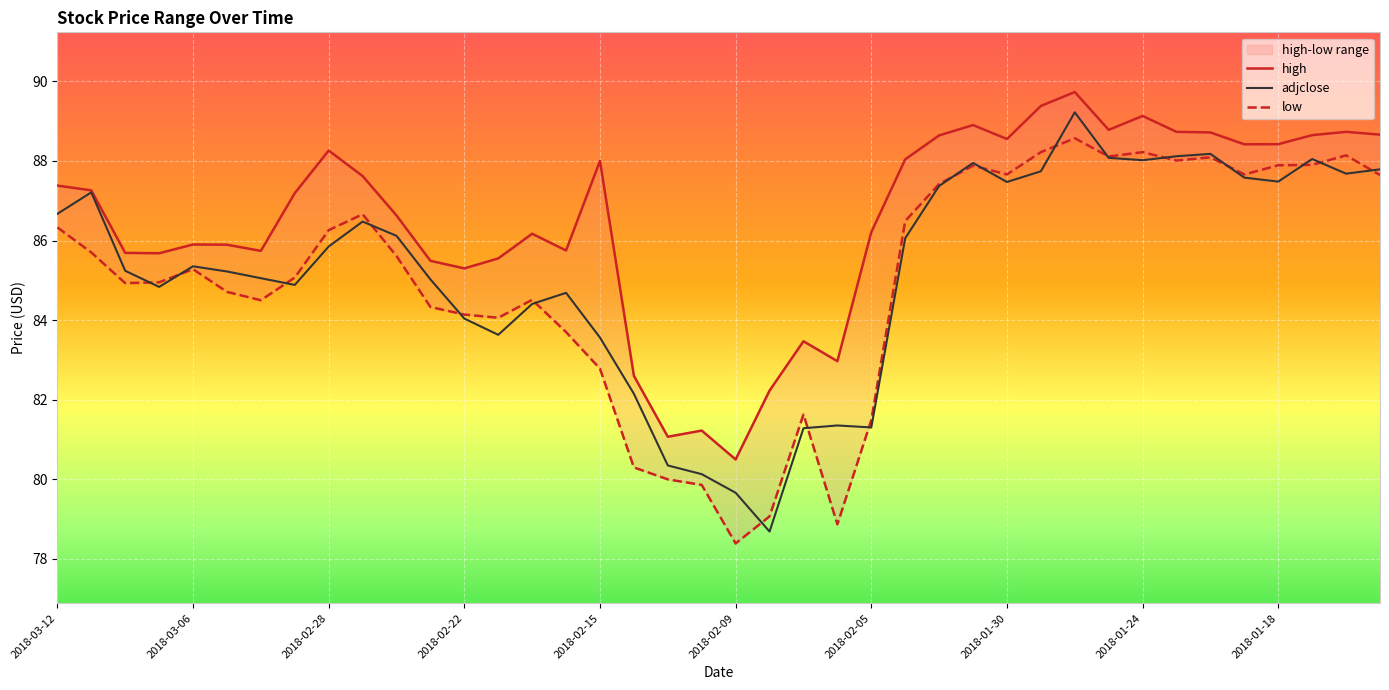

True or false: adjclose and high cross at least once.

False